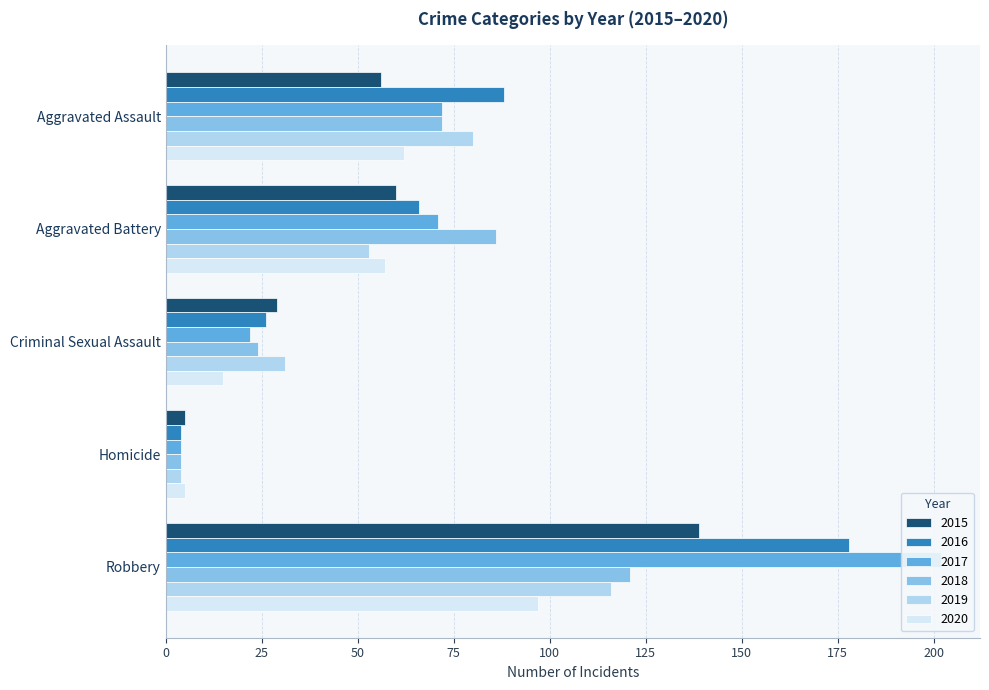

The value of 2015 at Robbery is 139. True or false?

True